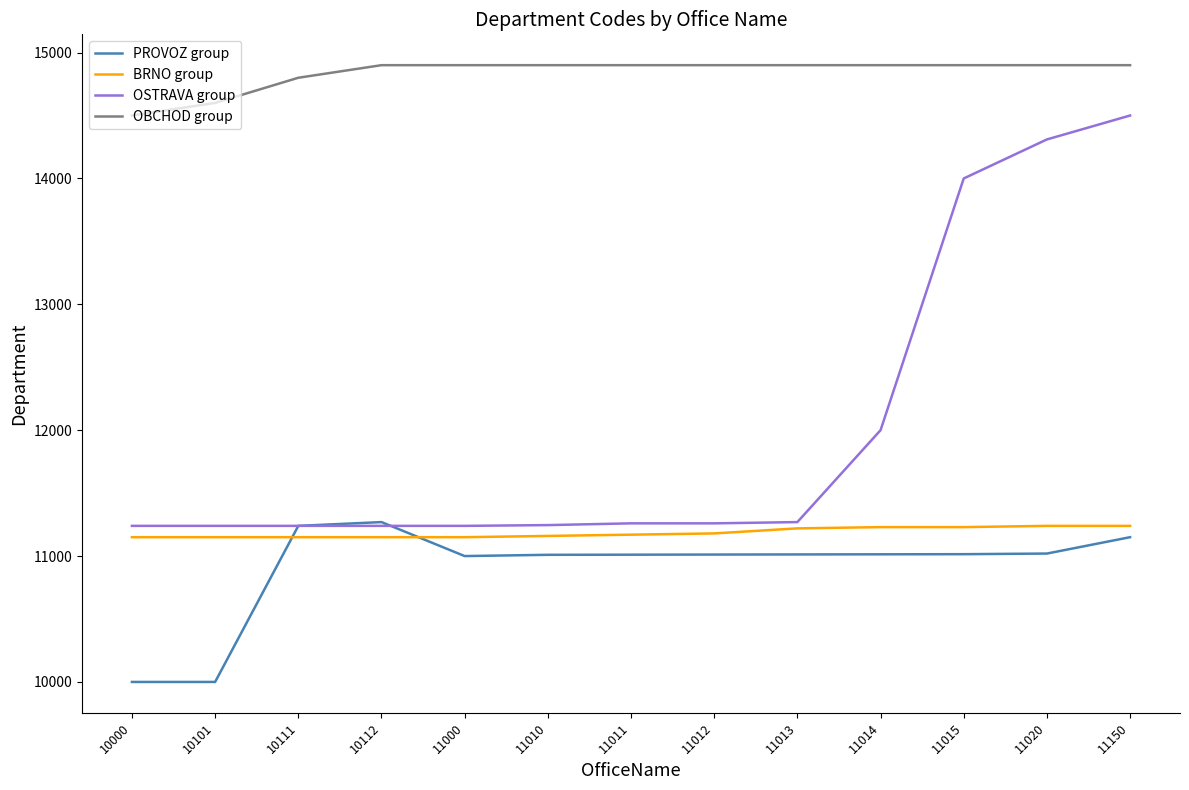

True or false: BRNO group and PROVOZ group intersect in this chart.

True